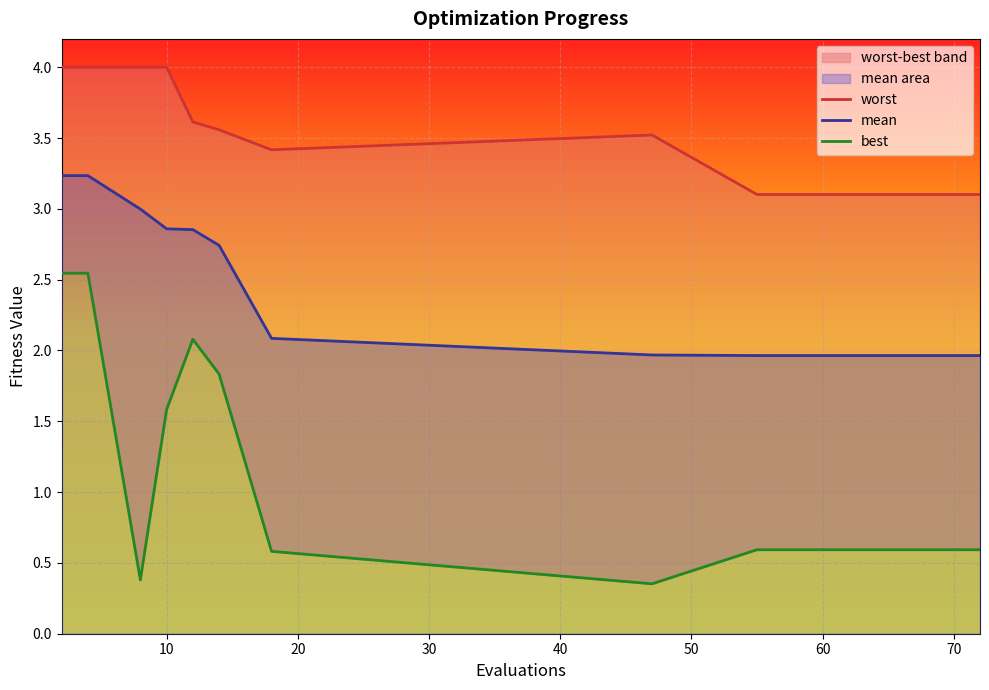

The value of mean at 0 is 1.4. True or false?

False